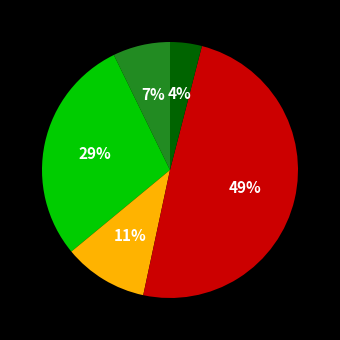

Does any single category account for the majority?

No